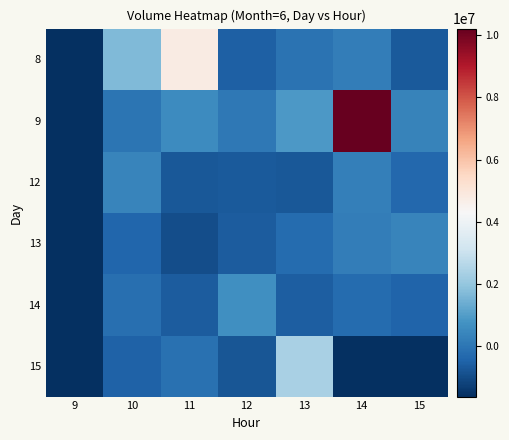

At which category is the sum across all series the highest?

14